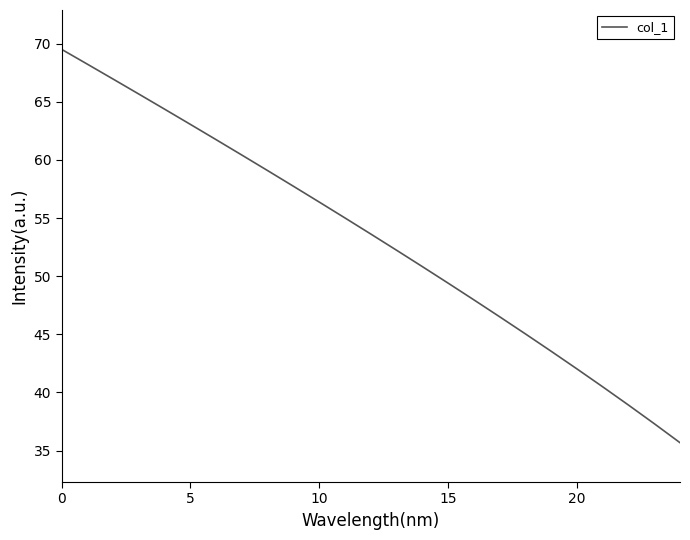

What is the maximum value shown in the chart?

69.5